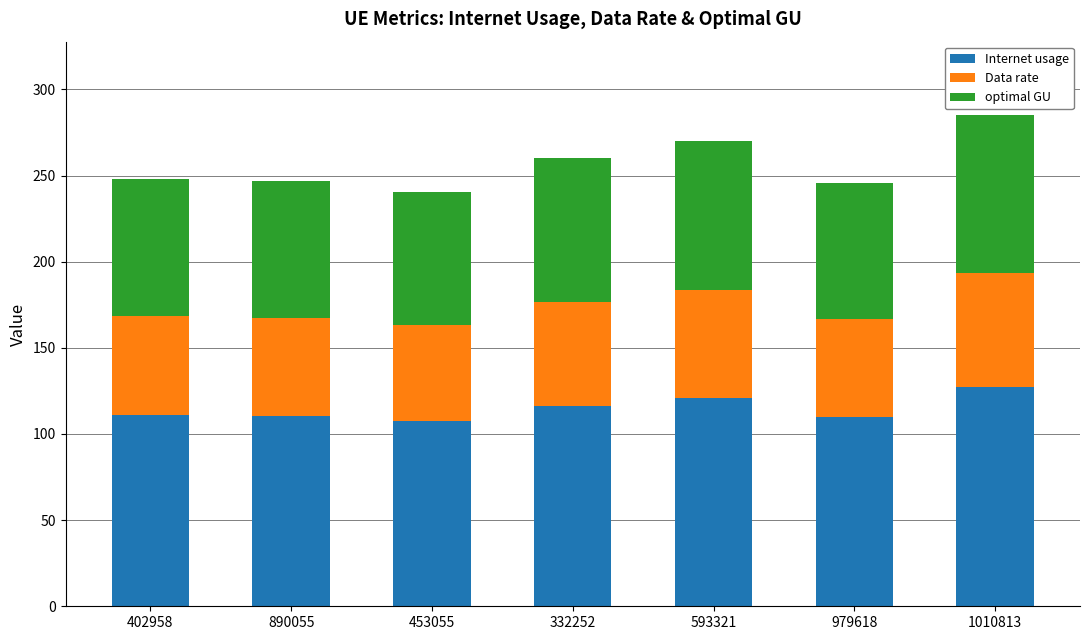

The value of Internet usage at 402958 is 48.5. True or false?

False